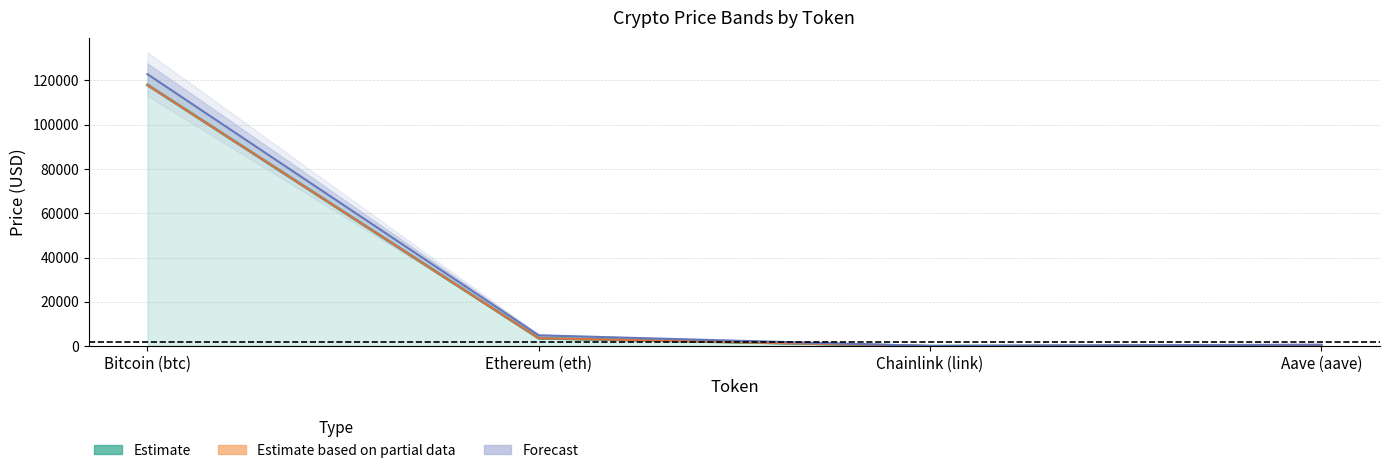

True or false: Forecast and Estimate intersect in this chart.

False